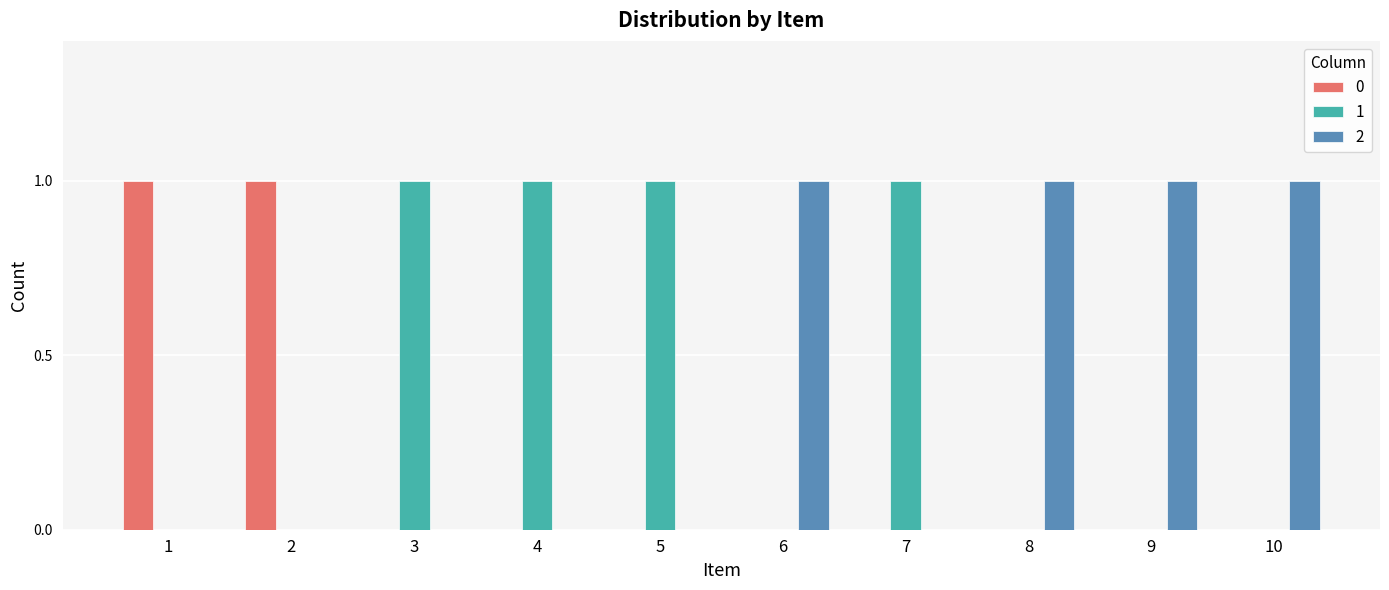

True or false: 0 has a value of 1 at 7.

False